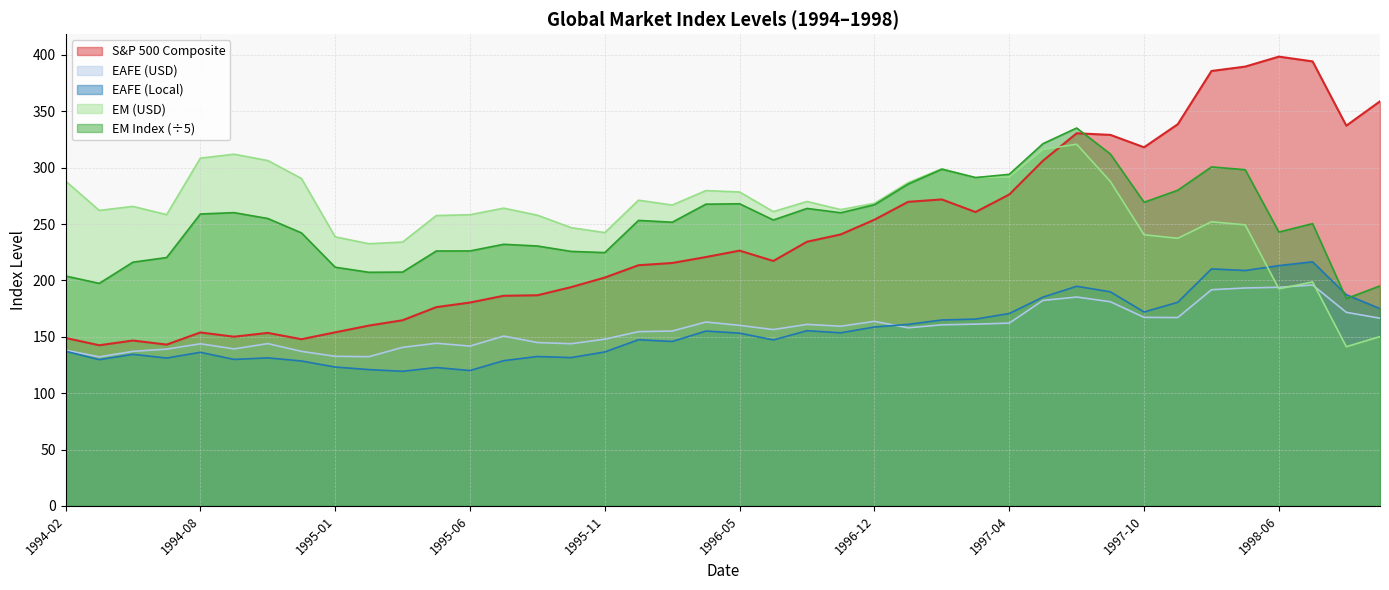

The value of S&P 500 Composite at 1994-08 is 235.3. True or false?

False